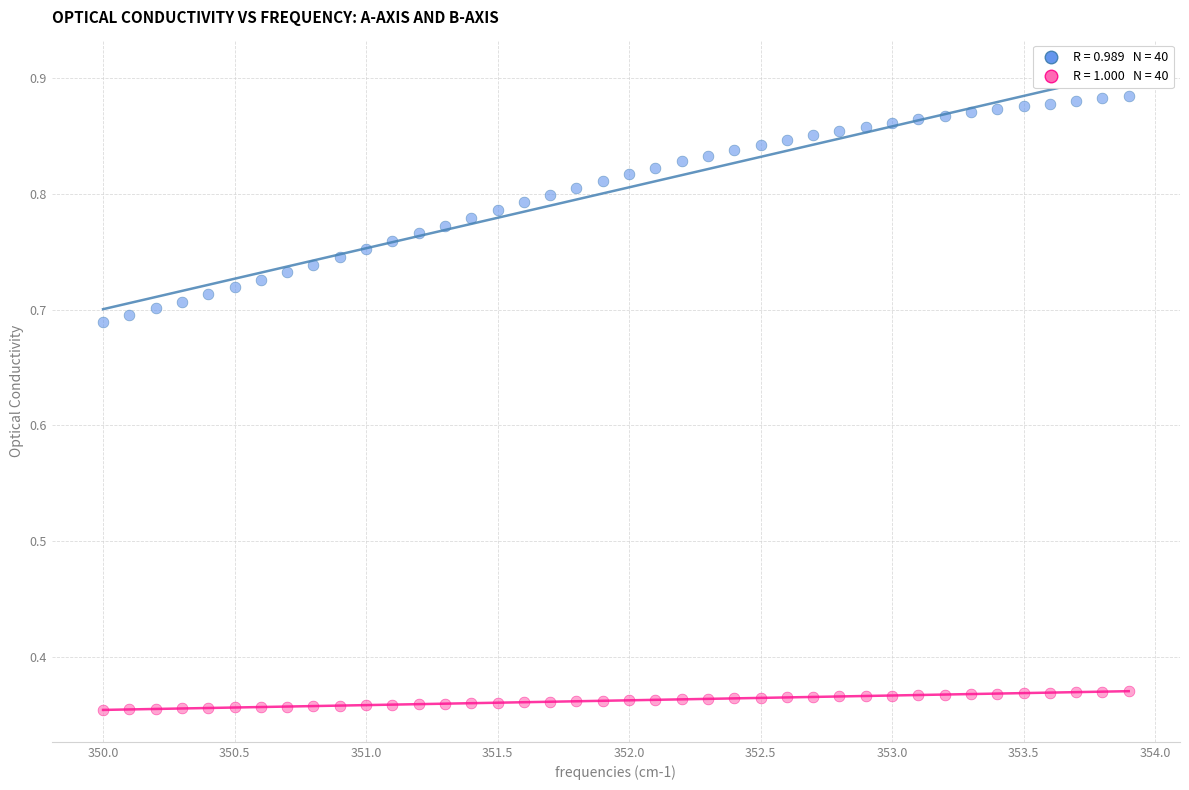

Across all data points, what is the range of X values (max minus min)?

3.9